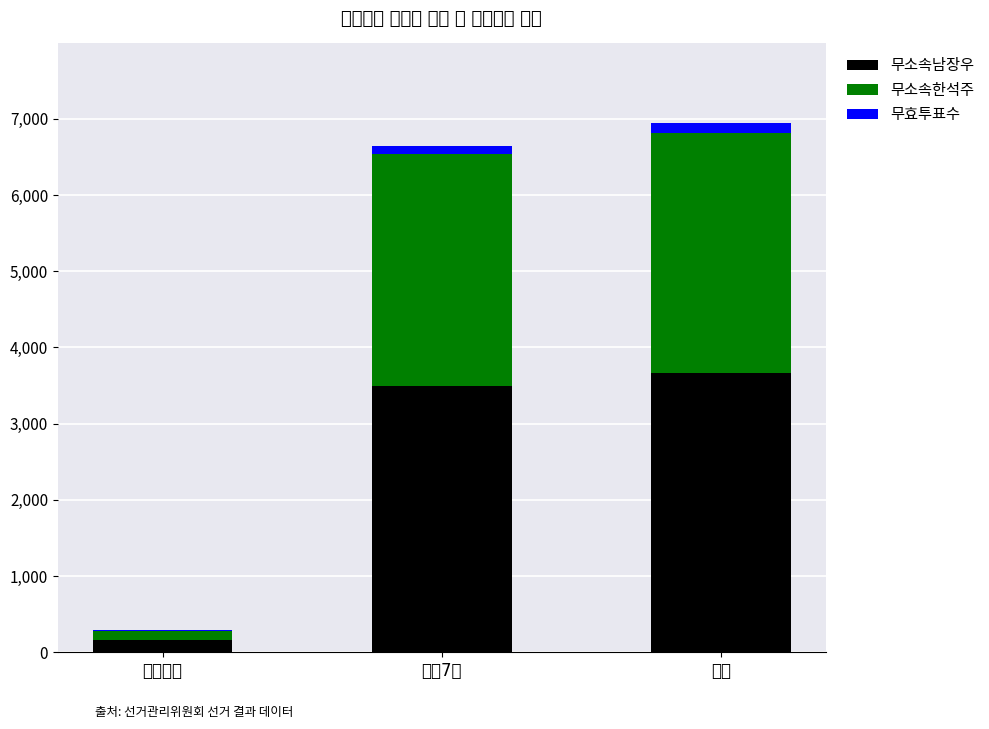

Reading left to right, list the values for the 무소속남장우 series.

거소투표=167	안양7동=3500	합계=3671